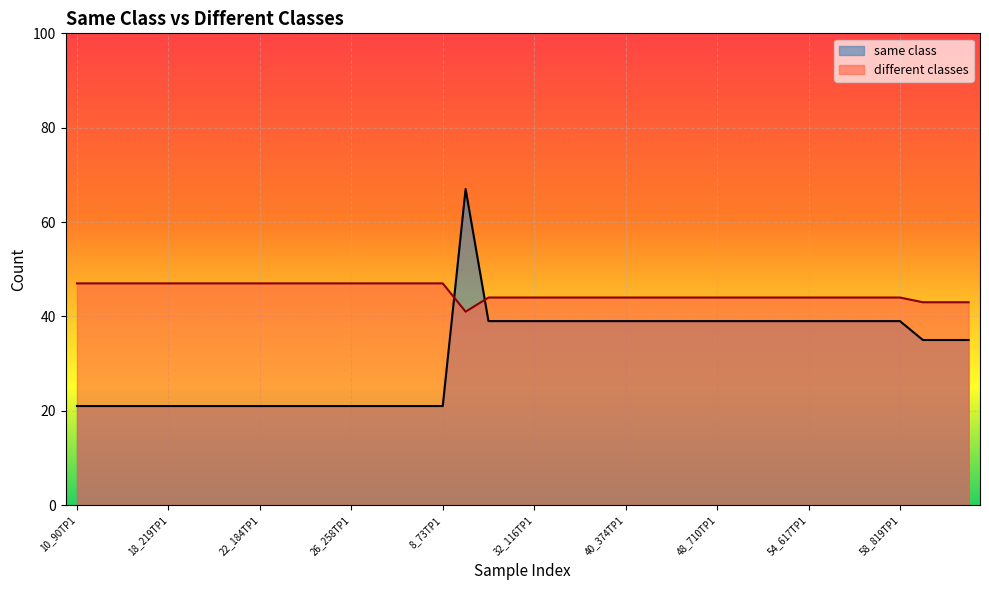

What is the difference between the maximum and minimum values in the different classes series?

6